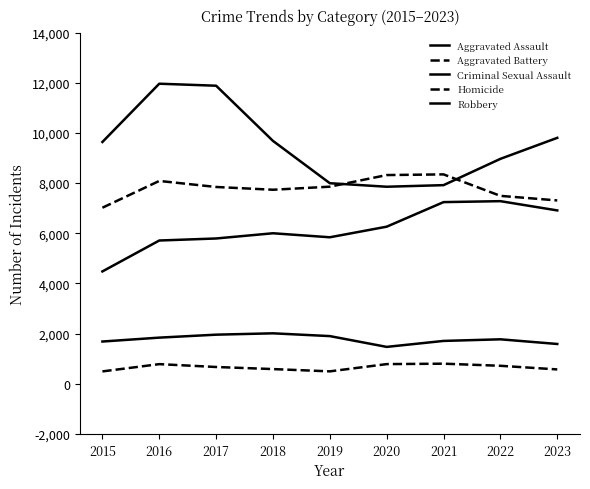

True or false: Aggravated Assault and Criminal Sexual Assault intersect in this chart.

False